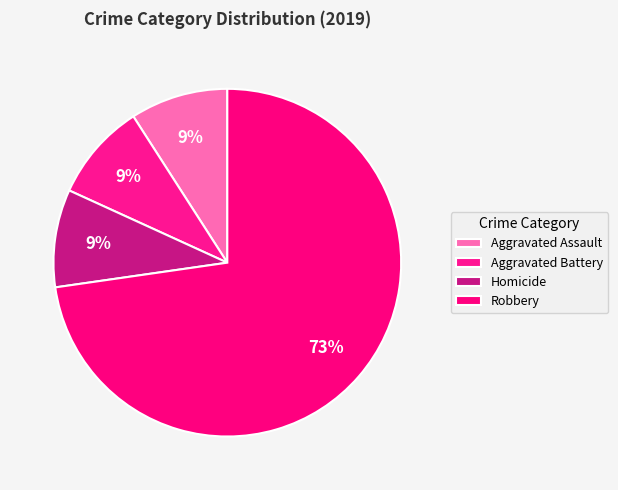

True or false: Aggravated Battery accounts for 9% of the total.

True